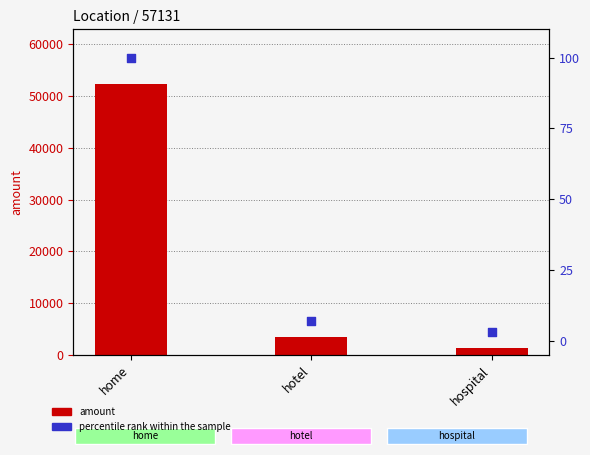

Is the value of percentile rank within the sample at hotel greater than the value of amount at home?

No